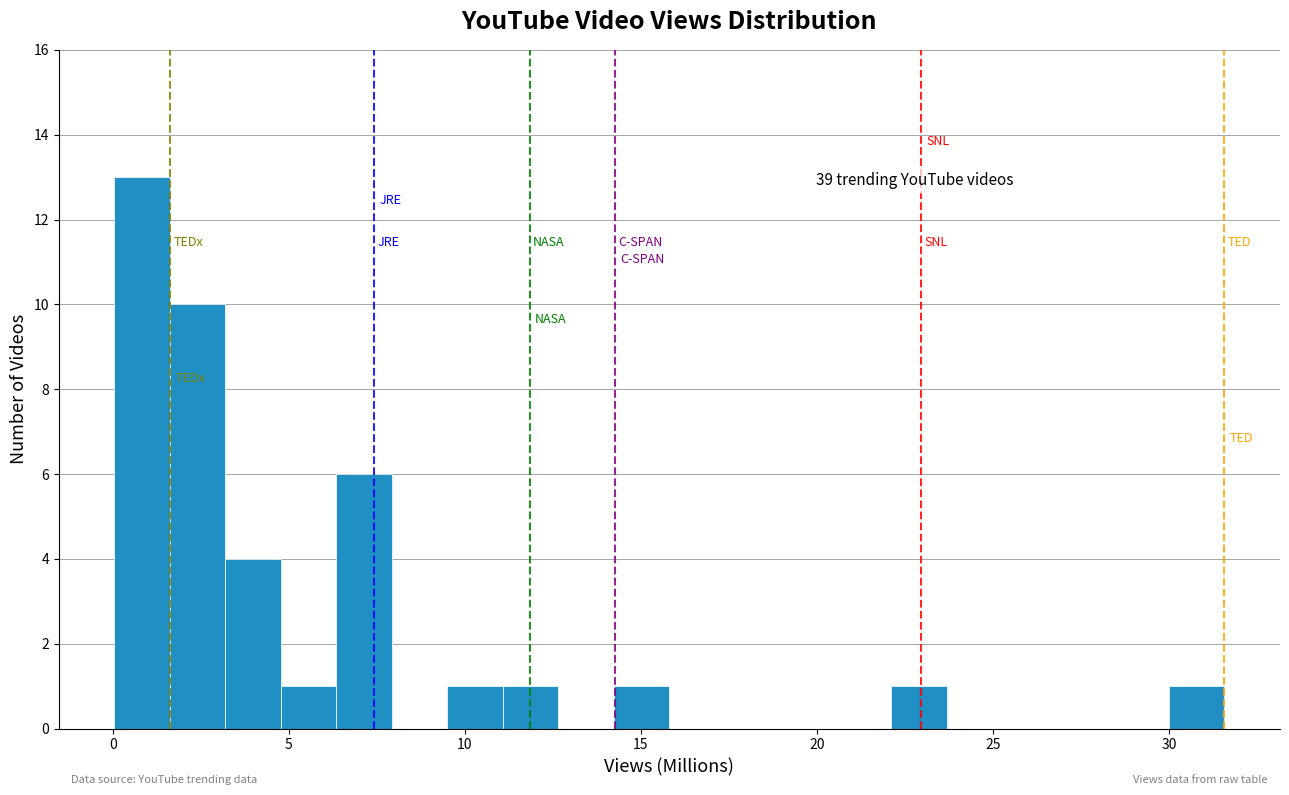

Read against the x-axis, roughly where is the centre of the tallest bar?

1.0